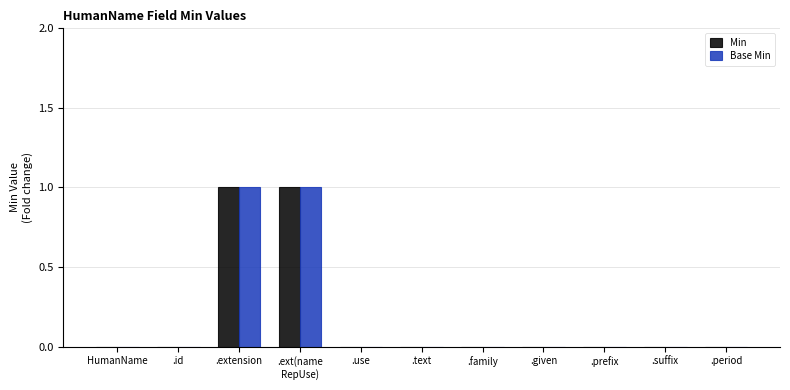

The value of Base Min at HumanName is 1. True or false?

False